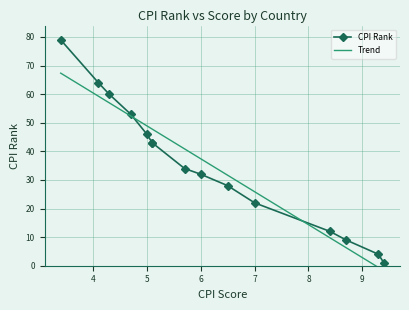

How many lines are shown in the chart?

2